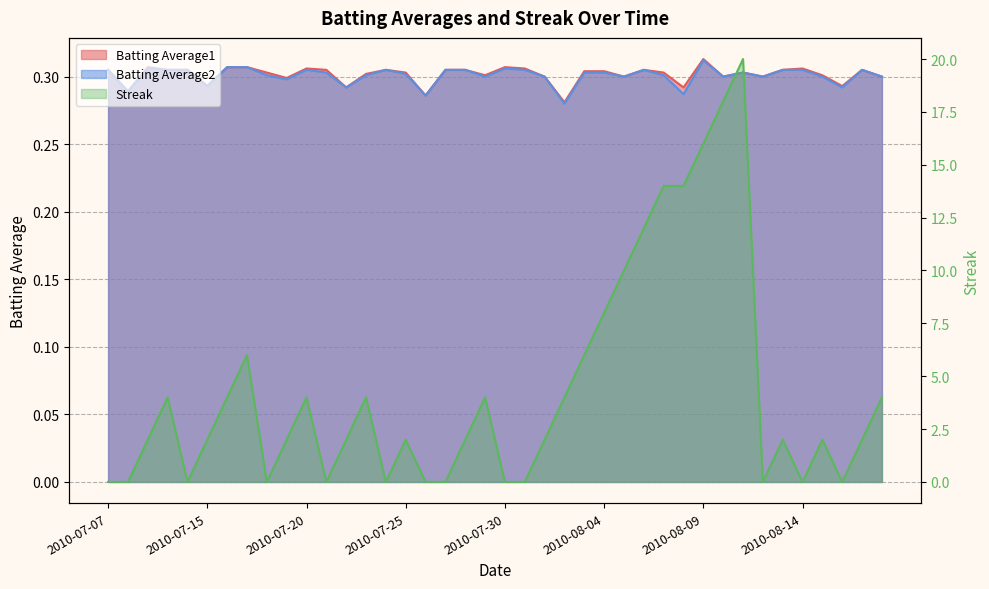

The value of Batting Average1 at 2010-07-19 is 0.1. True or false?

False